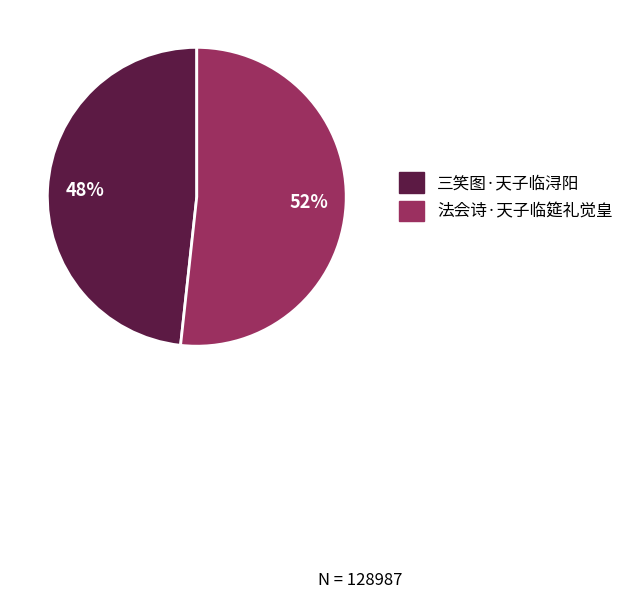

What is the largest slice in the pie chart?

法会诗·天子临筵礼觉皇